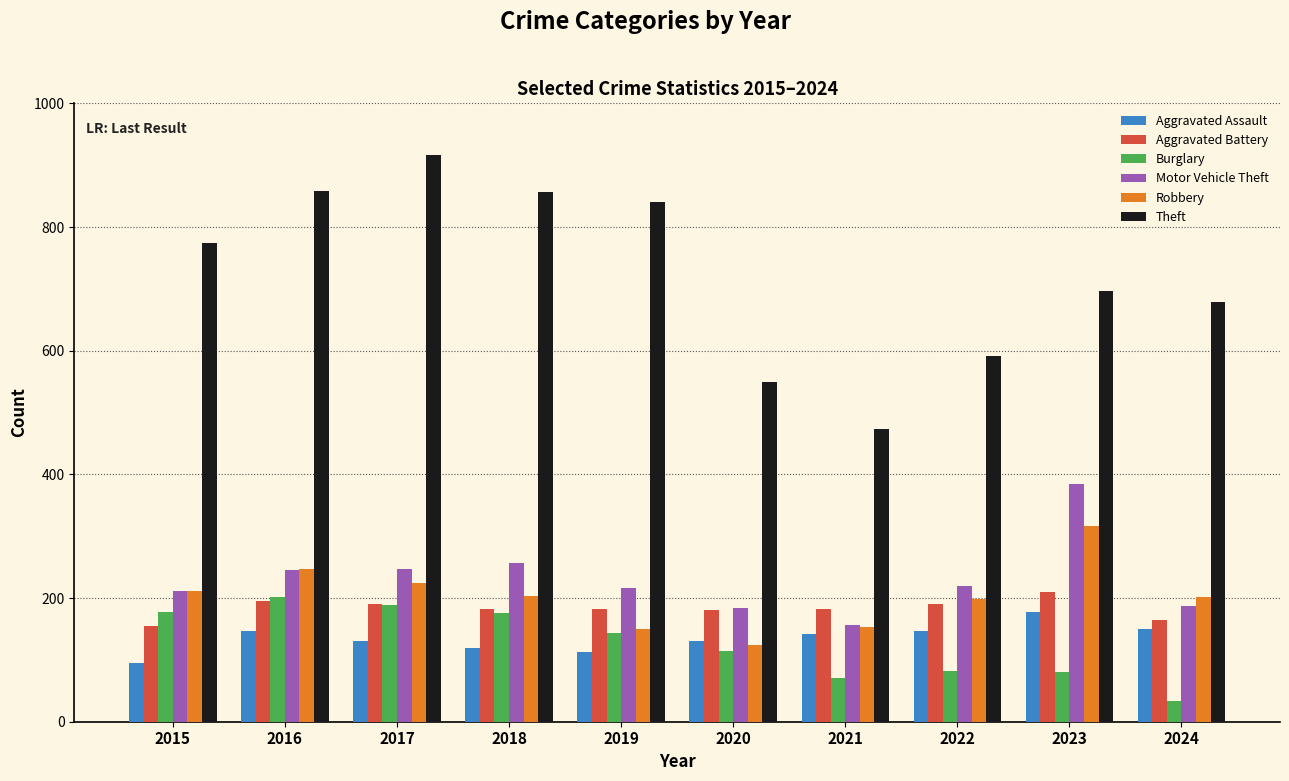

Is it true that Motor Vehicle Theft equals 187 at 2024?

True